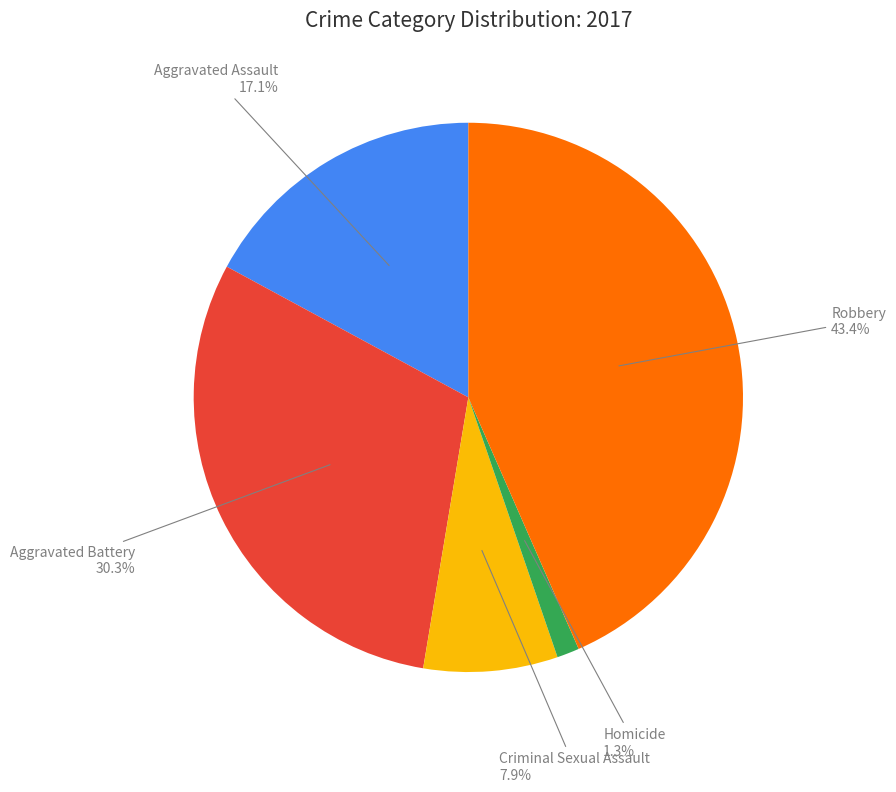

What percentage is NOT represented by Homicide?

98.7%